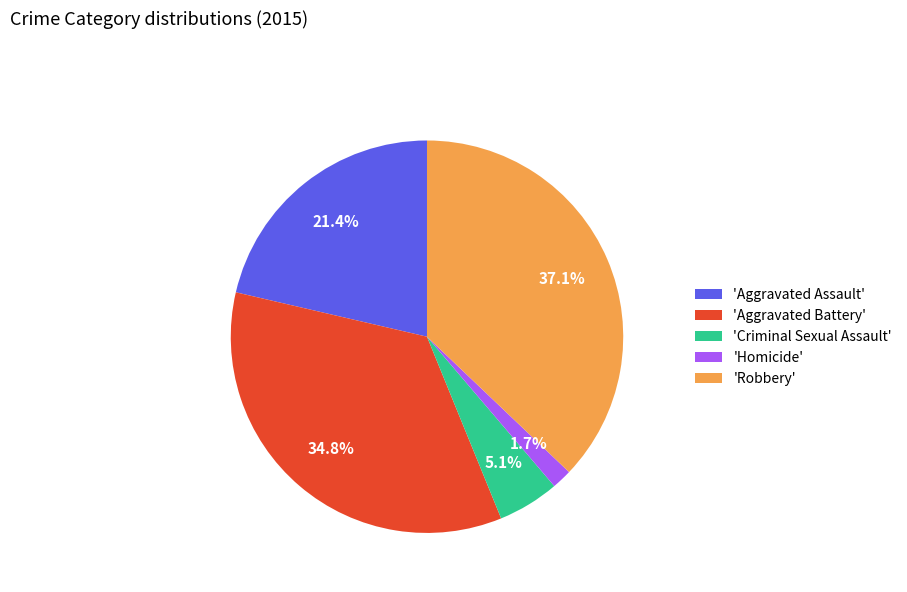

How much of the chart is everything except 'Aggravated Assault'?

78.6%